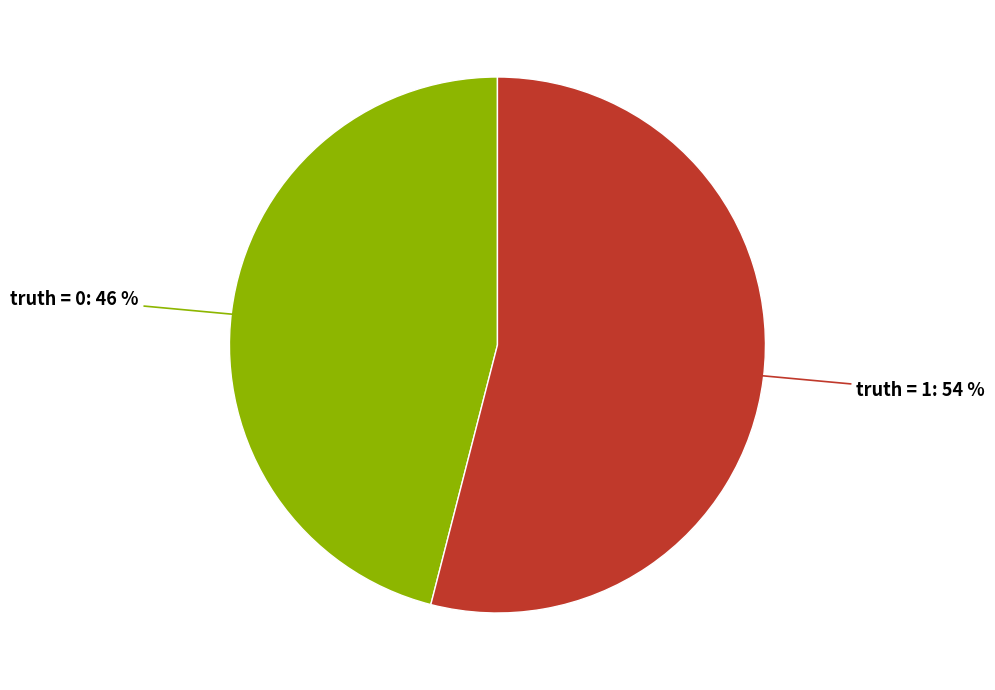

Rank the categories by value from highest to lowest.

truth = 1, truth = 0